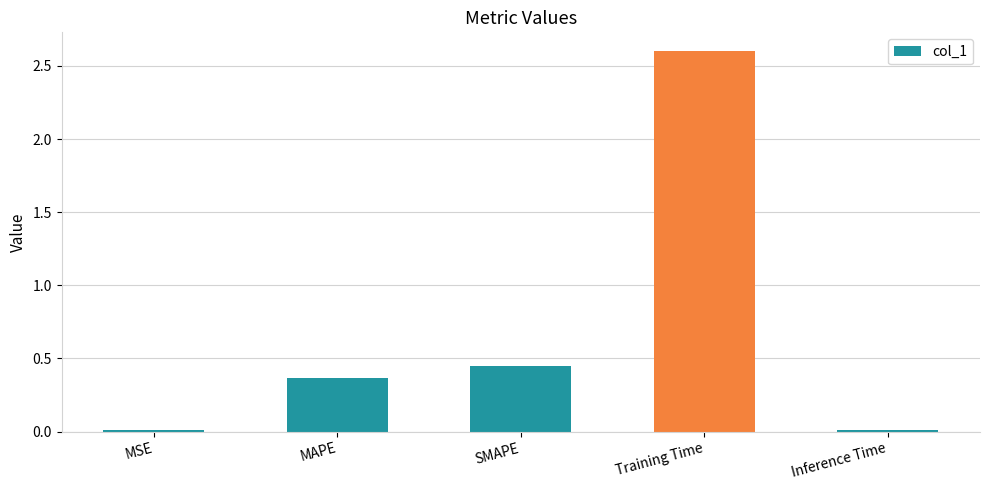

Which category has the highest value across all series?

Training Time